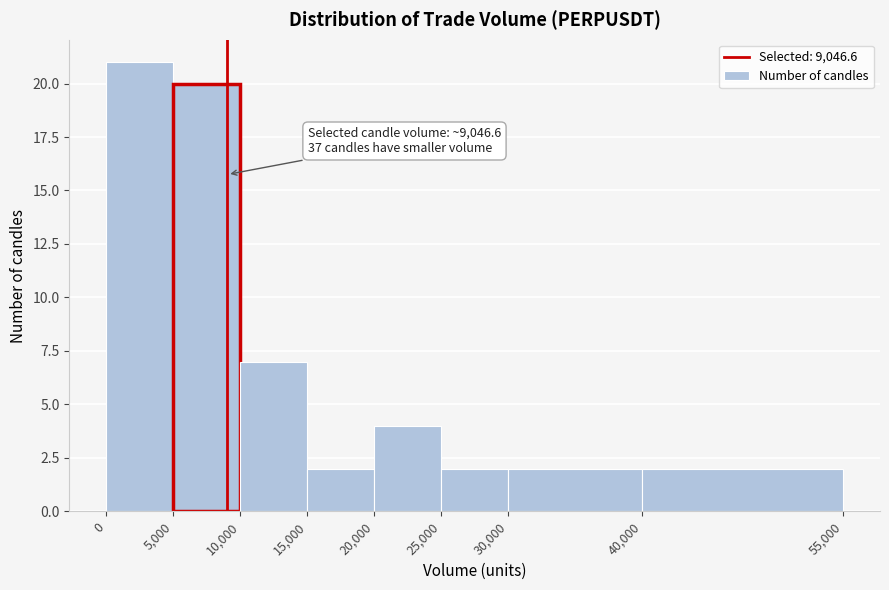

Over which range of the x-axis is the bar tallest?

0 to 5,000